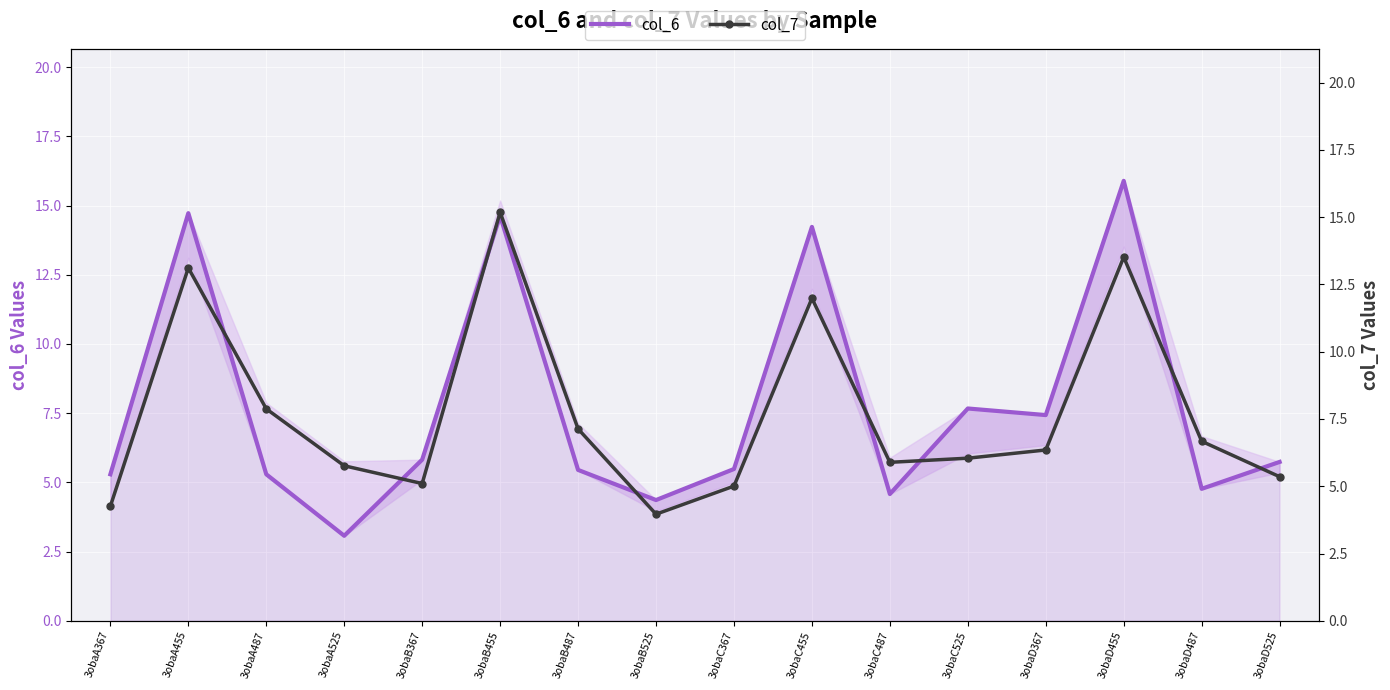

At which category is the sum across all series the highest?

3obaB455